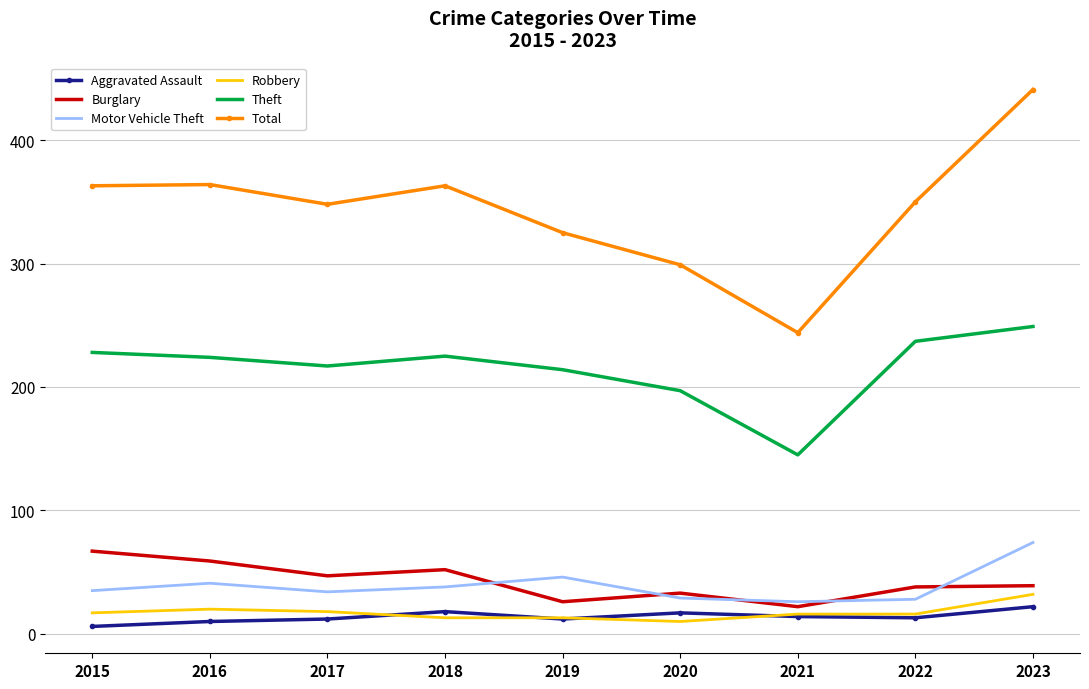

What is the spread (max minus min) of values at 2018?

350